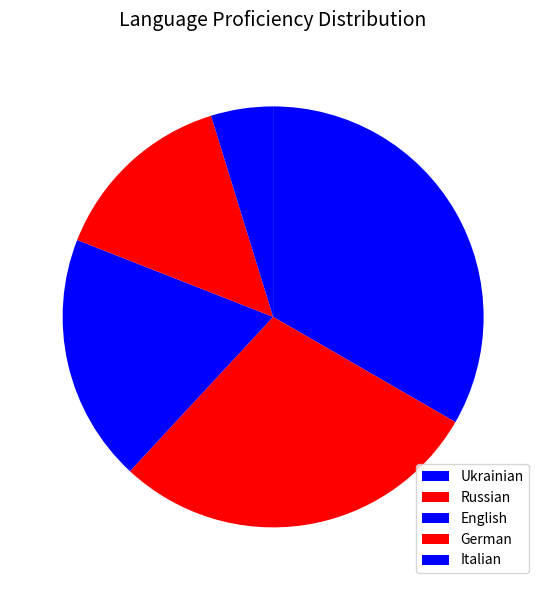

How many segments does this pie chart have?

5